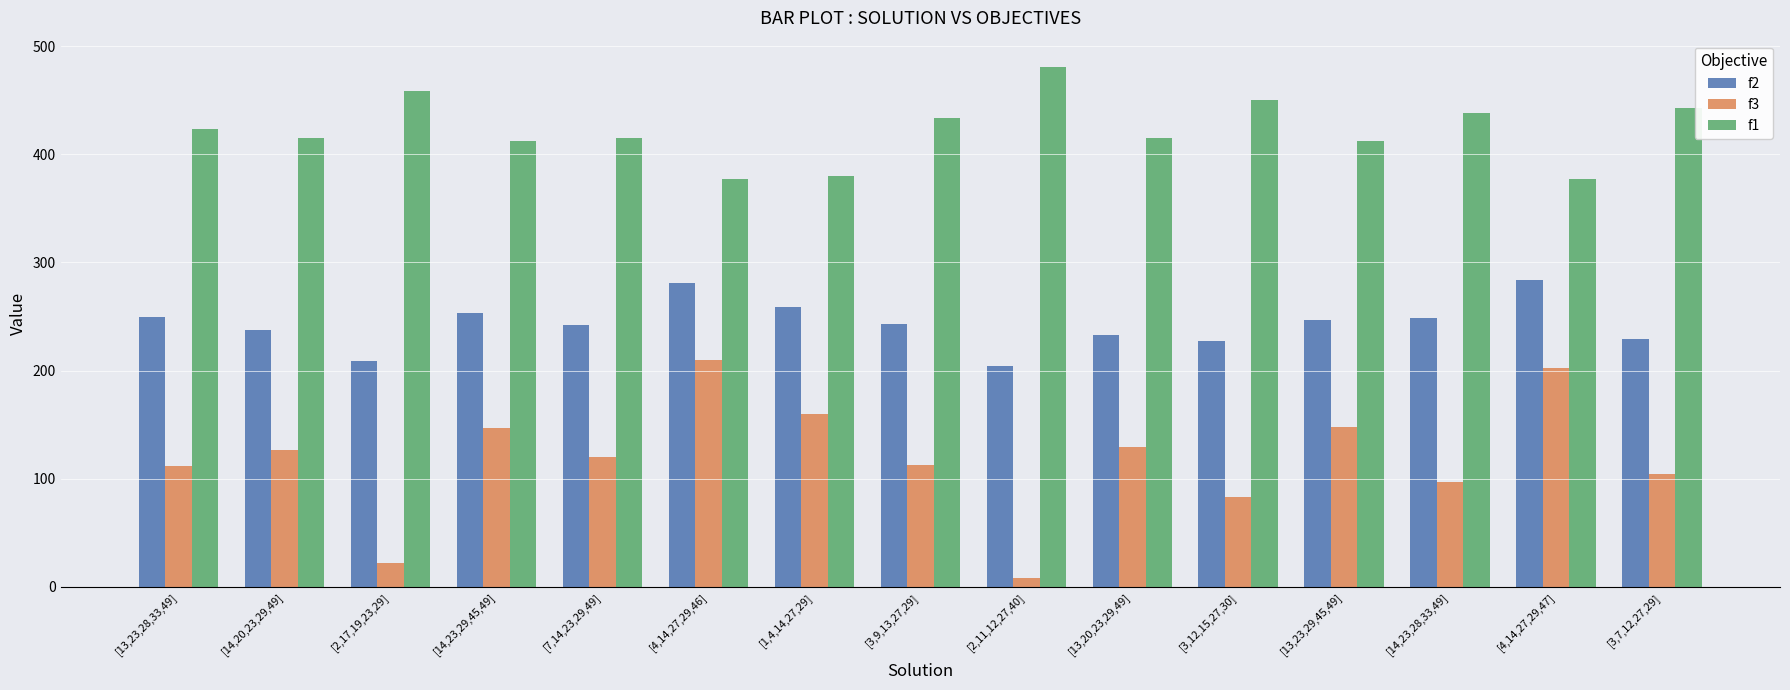

What is the lowest value of the f3 series?

8.0